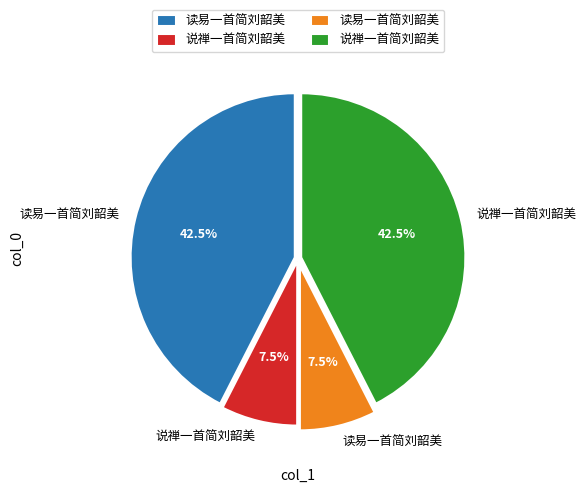

Is there any slice that represents more than half of the pie?

No